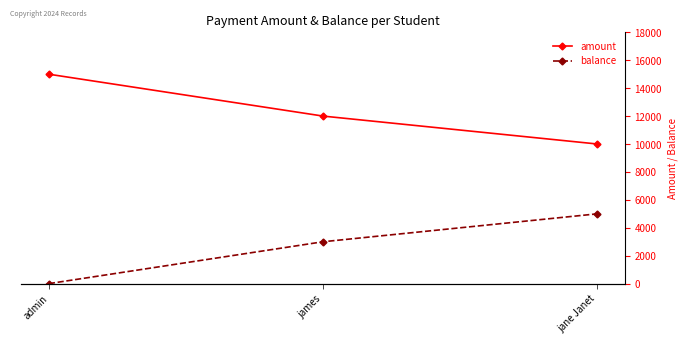

Which series changed the most between admin and james?

amount